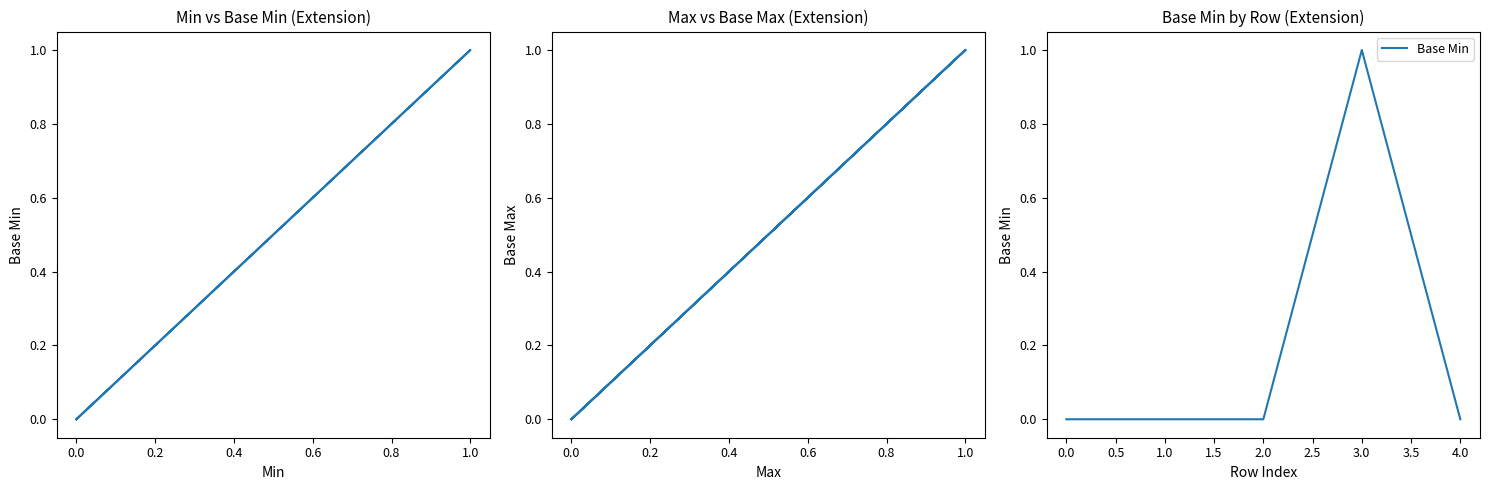

List the series in order of their peak value, lowest first.

Base Min, Base Max